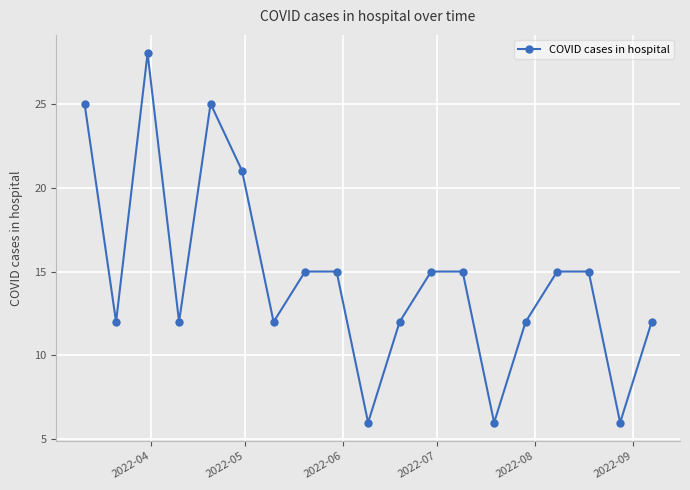

How many interior local valleys (lower than both neighbors) does the data have?

6